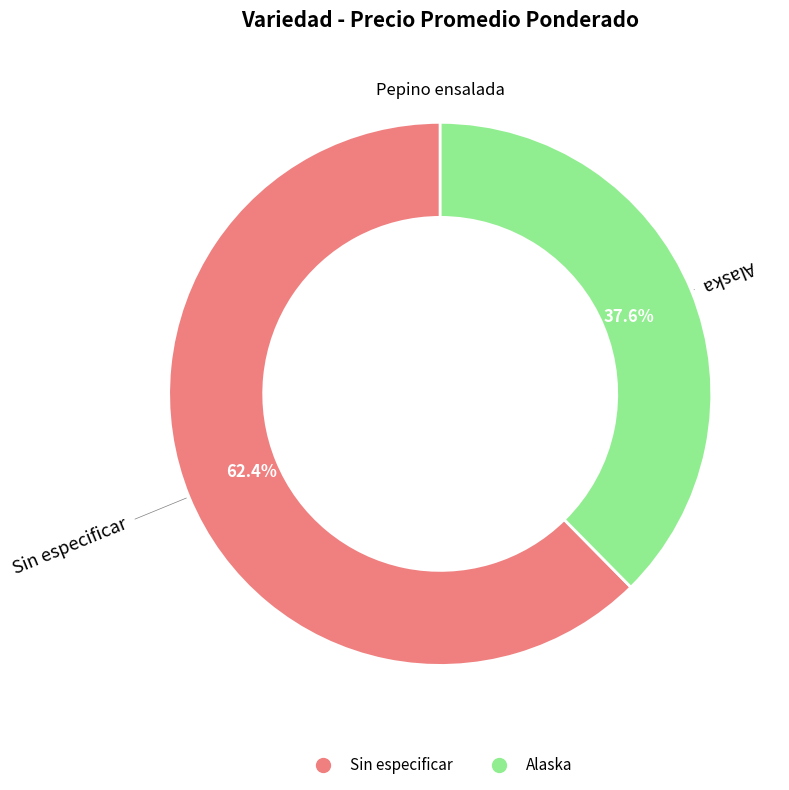

How many segments does this pie chart have?

2